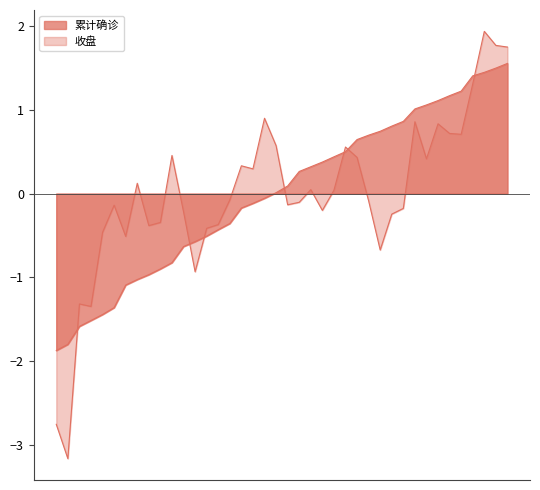

What is the value of the 收盘 point at the 10th from the left?

-0.3